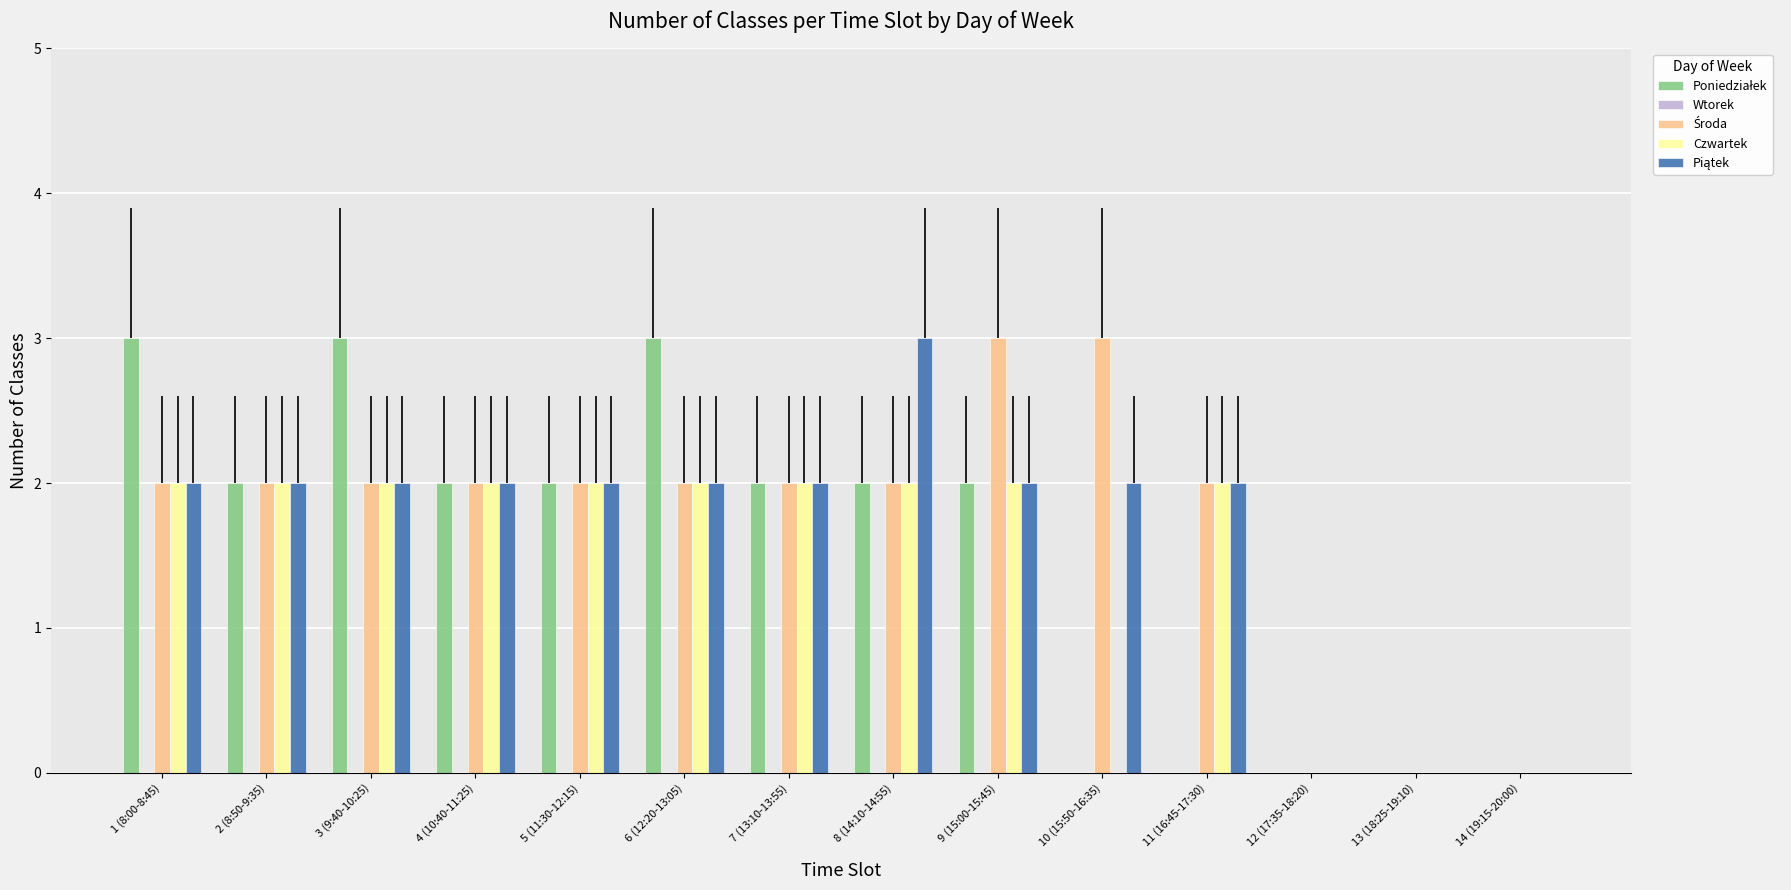

The value of Czwartek at 10 (15:50-16:35) is -1. True or false?

False